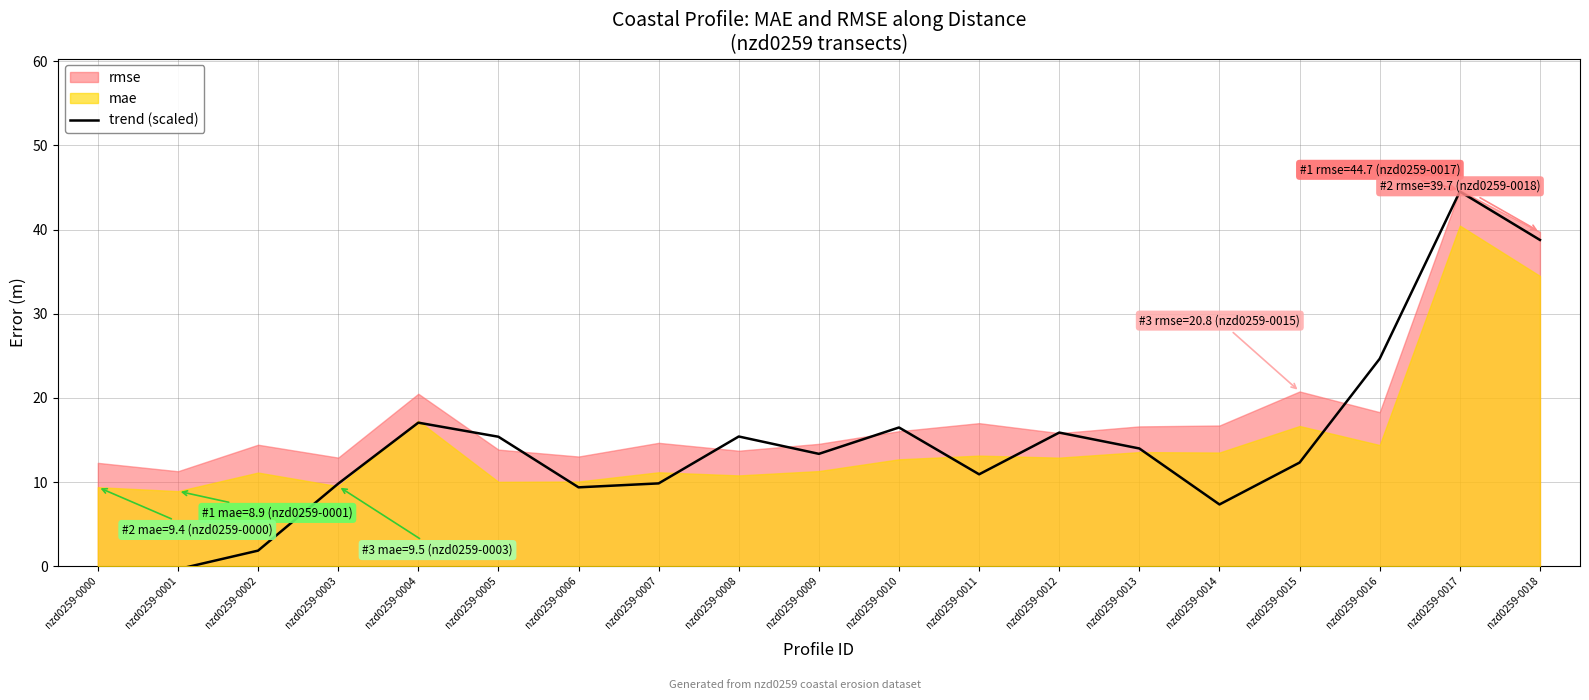

Reading left to right, transcribe all the data shown in this chart.

nzd0259-0000=-0.1	nzd0259-0001=-0.4	nzd0259-0002=1.8	nzd0259-0003=9.8	nzd0259-0004=17.1	nzd0259-0005=15.4	nzd0259-0006=9.4	nzd0259-0007=9.8	nzd0259-0008=15.4	nzd0259-0009=13.3	nzd0259-0010=16.5	nzd0259-0011=10.9	nzd0259-0012=15.9	nzd0259-0013=14.0	nzd0259-0014=7.3	nzd0259-0015=12.3	nzd0259-0016=24.6	nzd0259-0017=44.5	nzd0259-0018=38.8